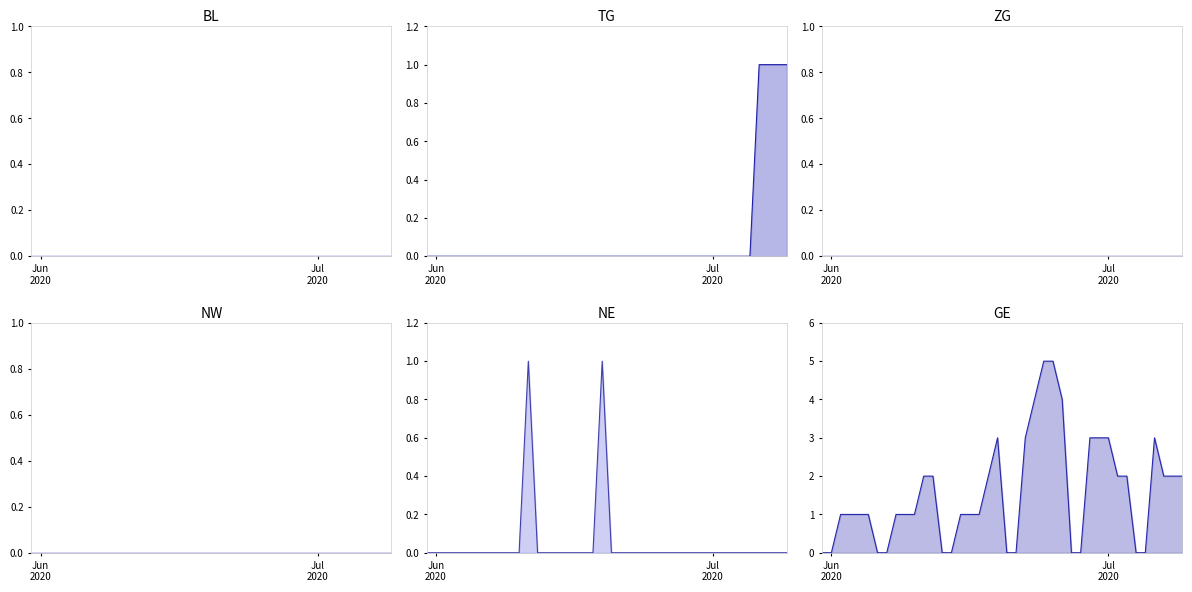

At how many categories does at least one series exceed 4?

2